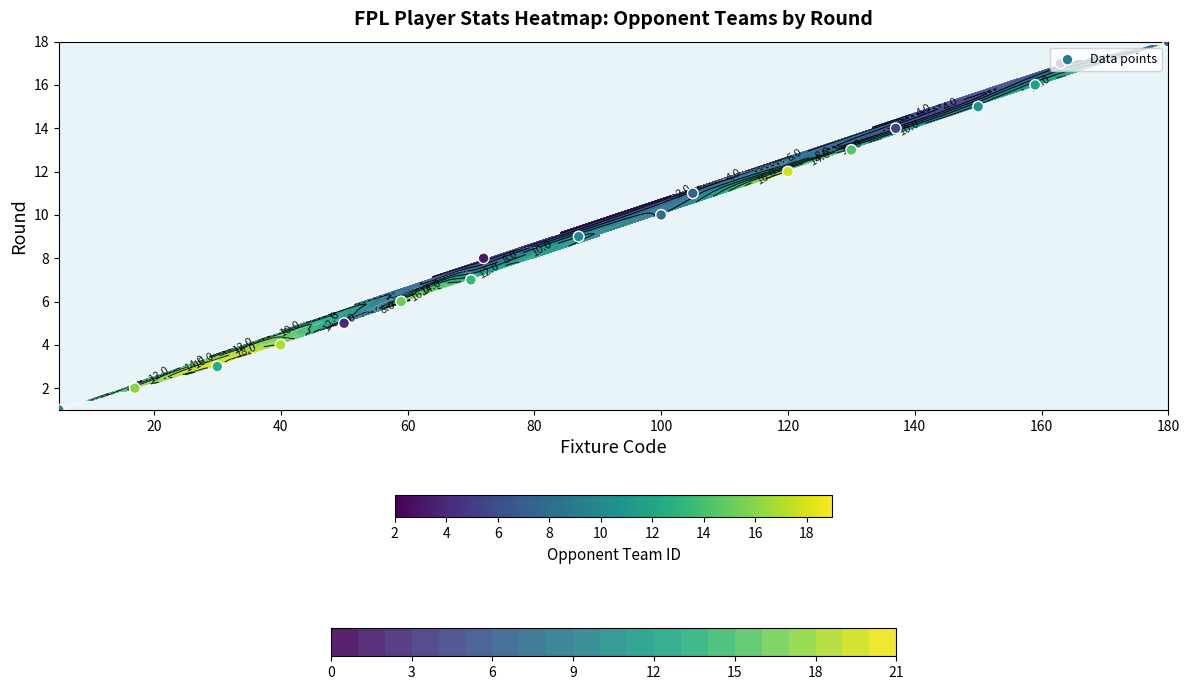

How many distinct data groups are displayed?

1